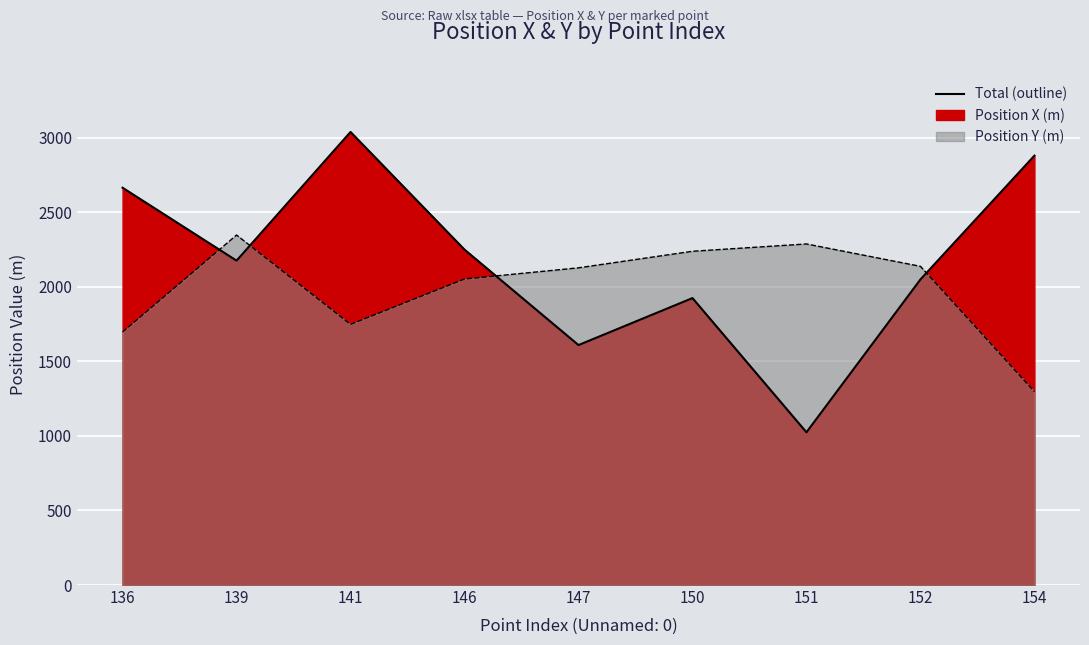

At which label does Position X (m) first exceed 2175?

136